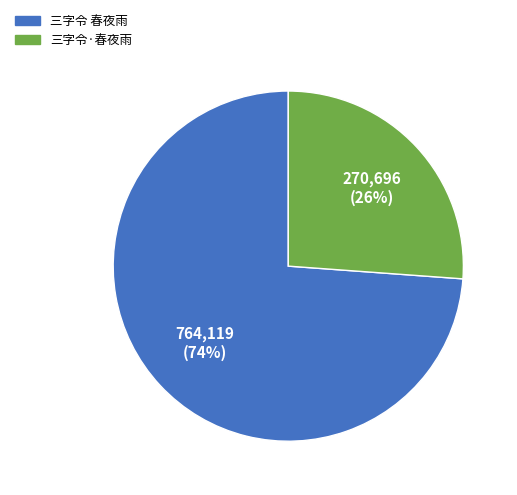

The 三字令 春夜雨 slice represents 74% of the pie. True or false?

True